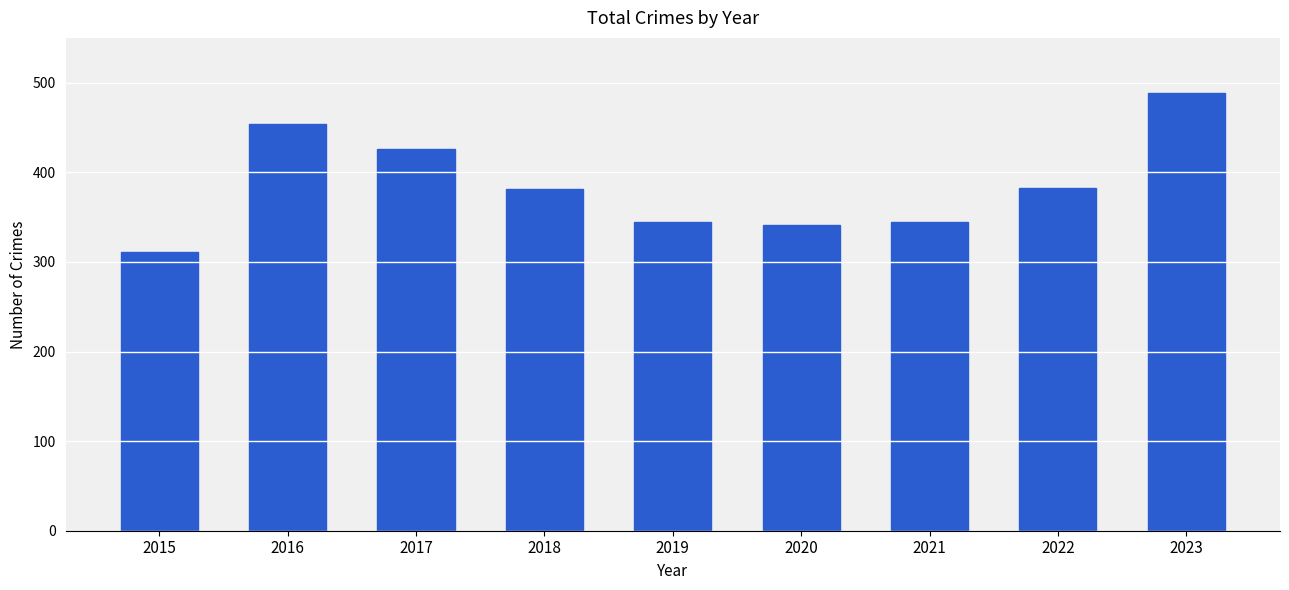

Is it true that the value at 2023 is 646?

False